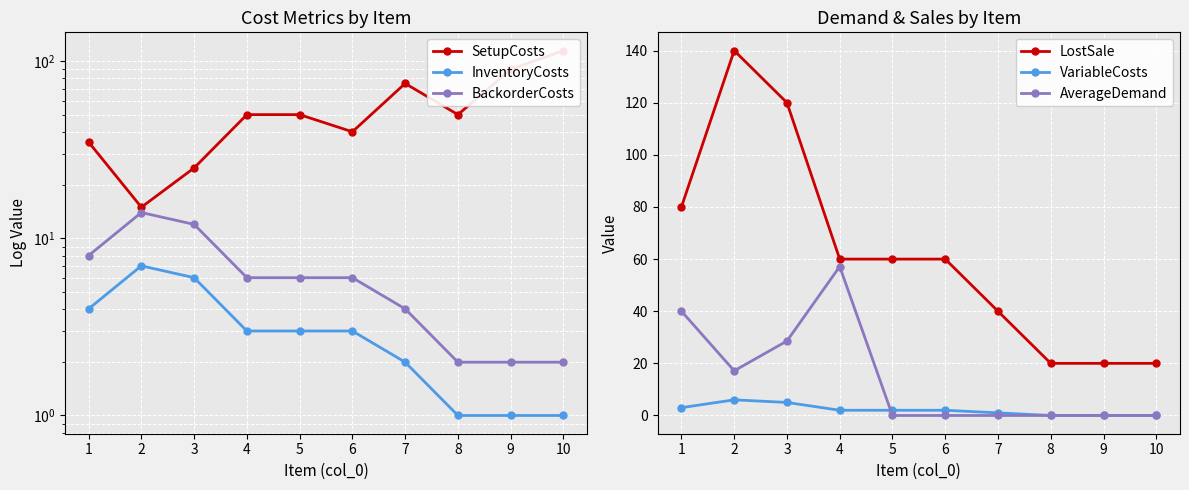

Is the value of BackorderCosts at 8 greater than the value of LostSale at 5?

No